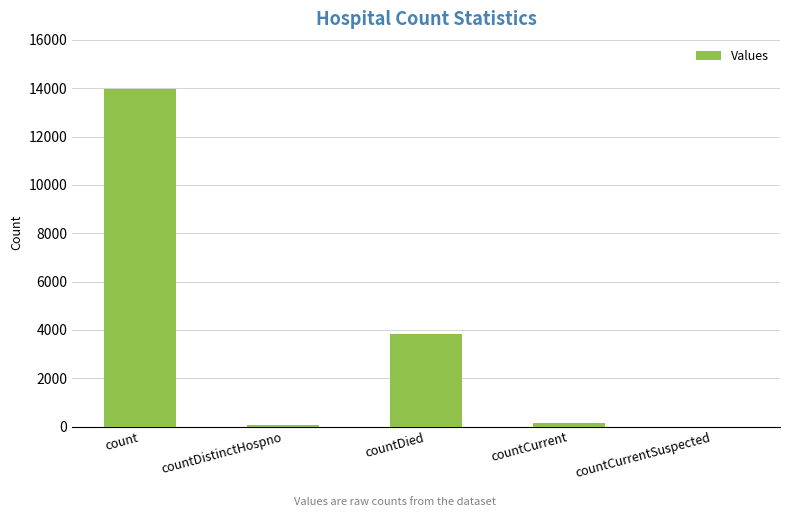

Reading left to right, what are all the values shown in this chart?

count=13952	countDistinctHospno=70	countDied=3822	countCurrent=150	countCurrentSuspected=0